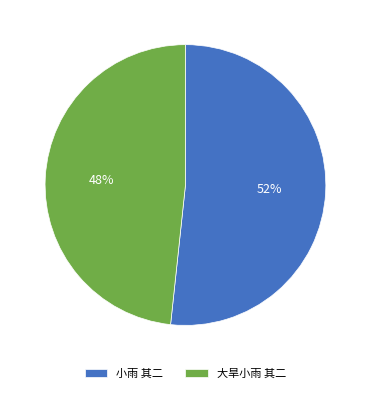

How many segments does this pie chart have?

2